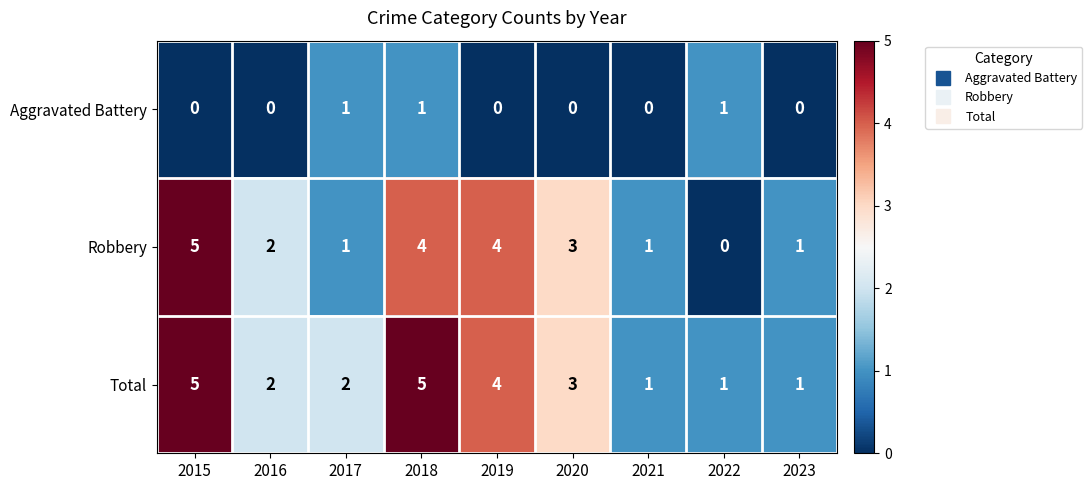

What is the maximum value shown in the chart?

5